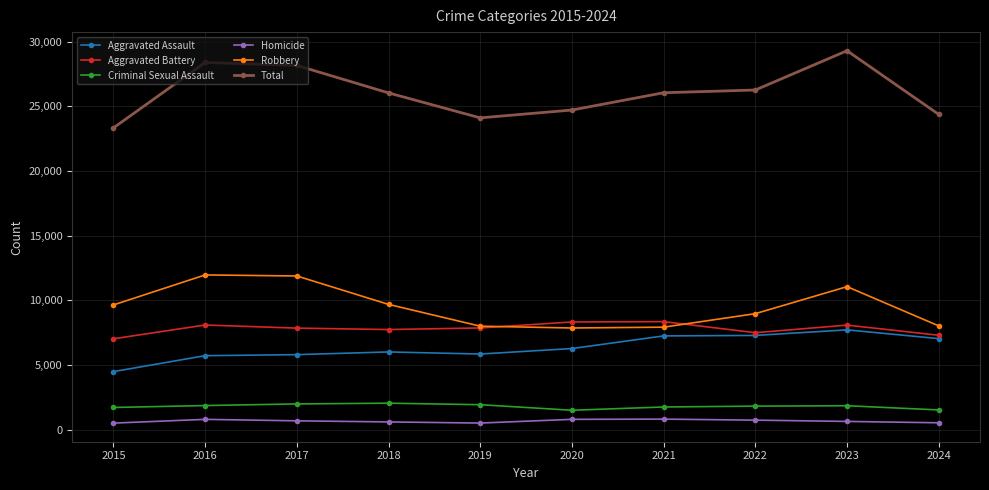

What is the value of the Aggravated Assault point at the 8th from the left?

7280